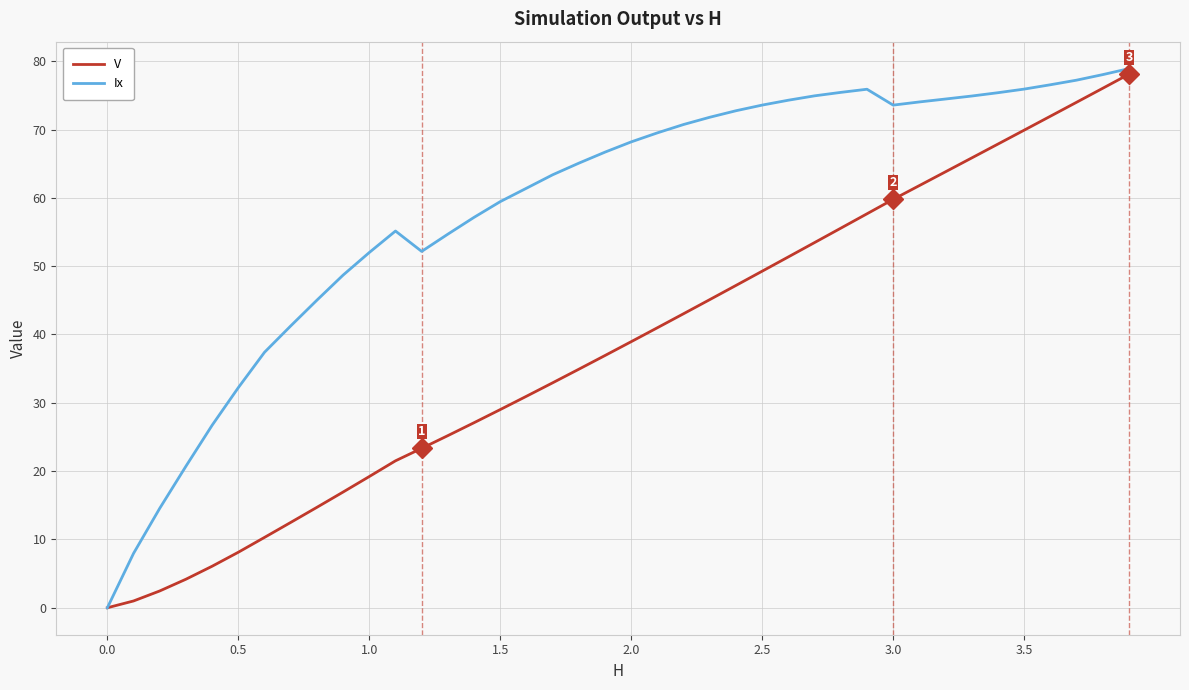

Which series has the largest total across all categories?

Ix